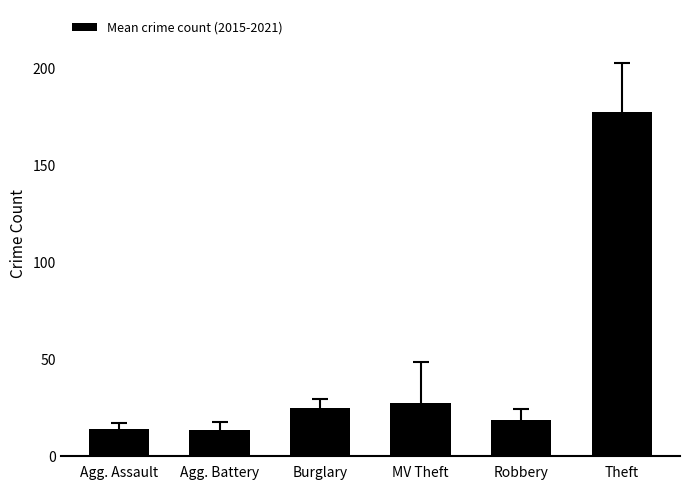

Read the value at Agg. Assault.

14.2